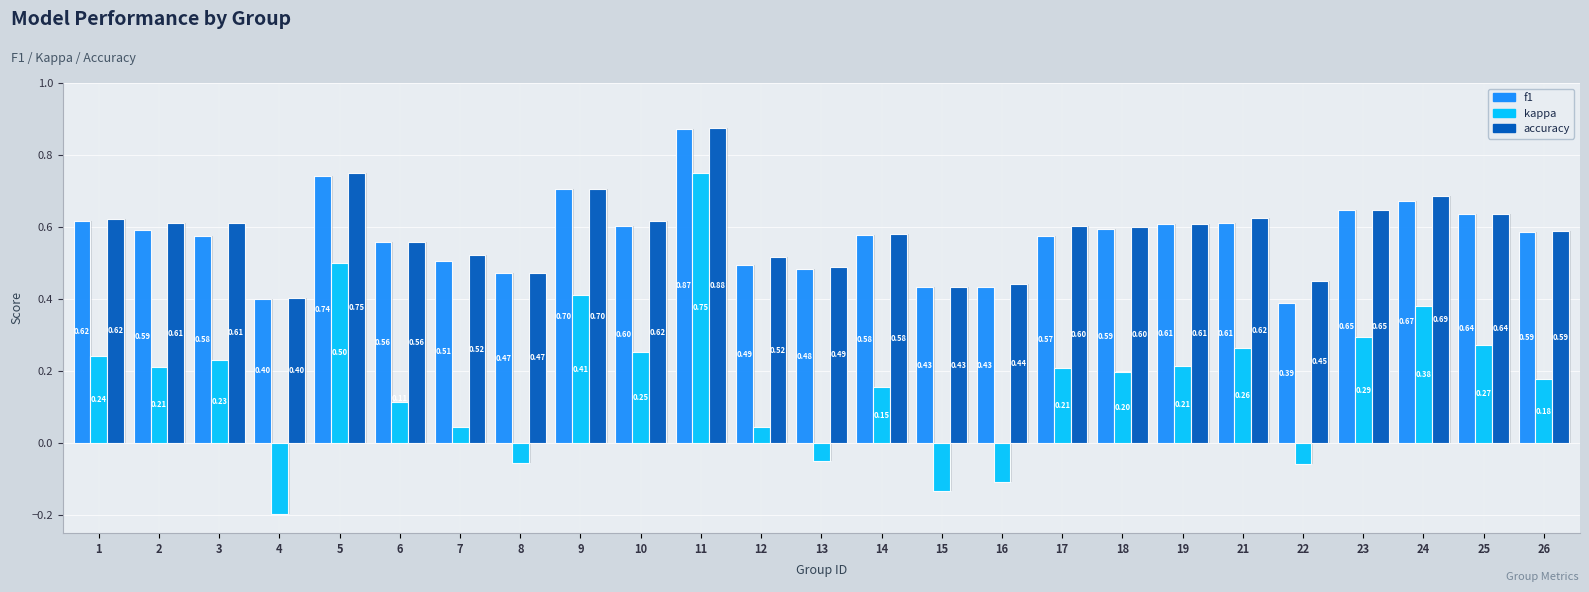

Is it true that accuracy equals 0.7 at 8?

False